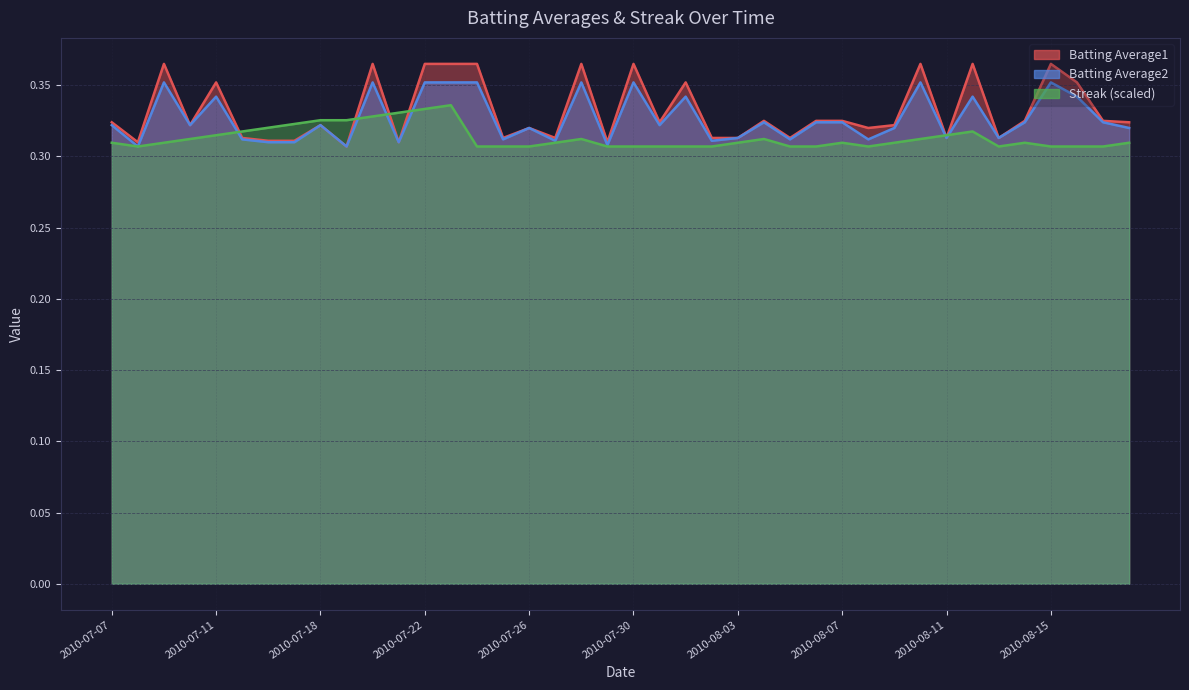

At 2010-07-23, list the series in order from smallest to largest.

Streak, Batting Average2, Batting Average1